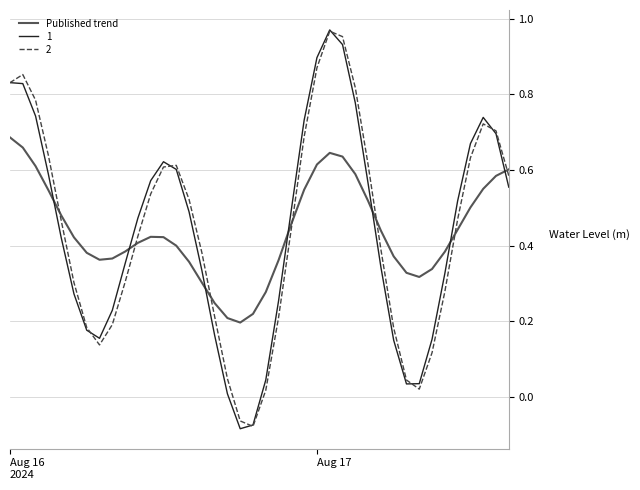

True or false: 1 and Published trend intersect in this chart.

True